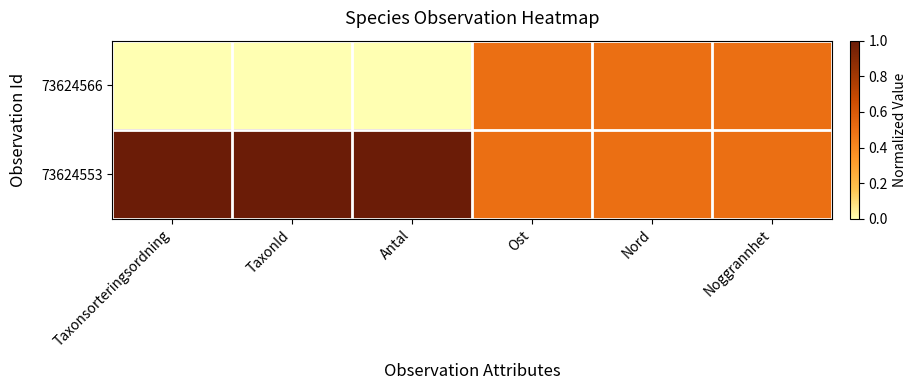

Reading left to right, list all the values displayed in this chart.

73624566: Taxonsorteringsordning=0.0	TaxonId=0.0	Antal=0.0	Ost=0.5	Nord=0.5	Noggrannhet=0.5
73624553: Taxonsorteringsordning=1.0	TaxonId=1.0	Antal=1.0	Ost=0.5	Nord=0.5	Noggrannhet=0.5